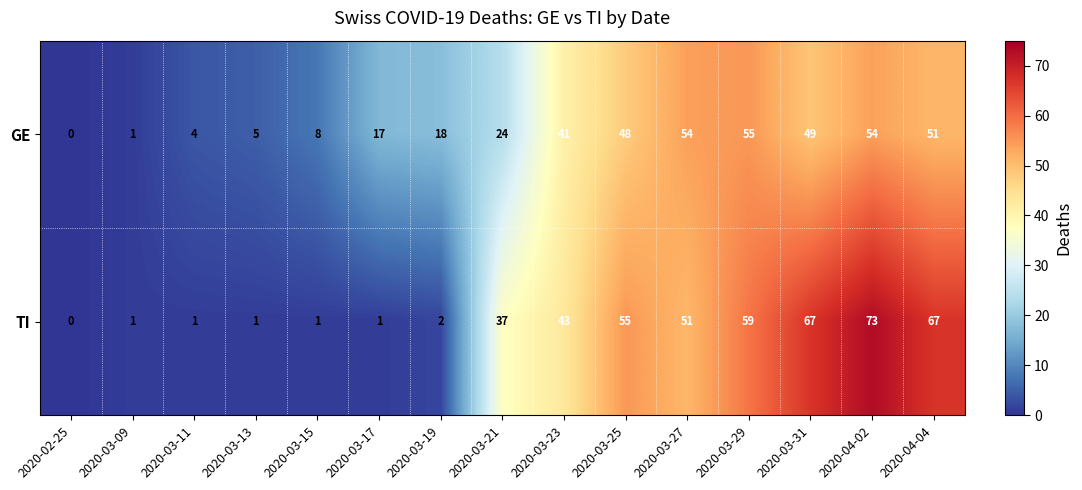

What is the approximate value of TI at 2020-03-23, to the nearest 5?

45